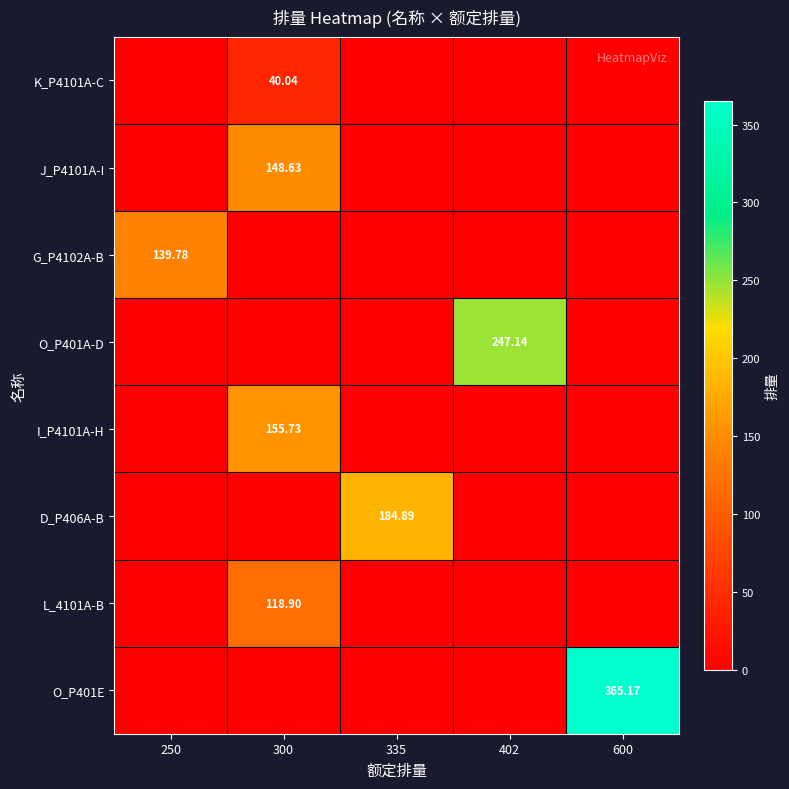

What is the difference between the highest and lowest values at 402?

247.1